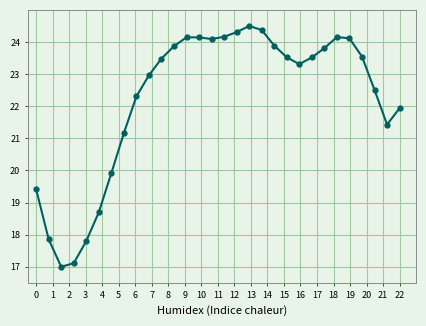

What is the average value?

22.2